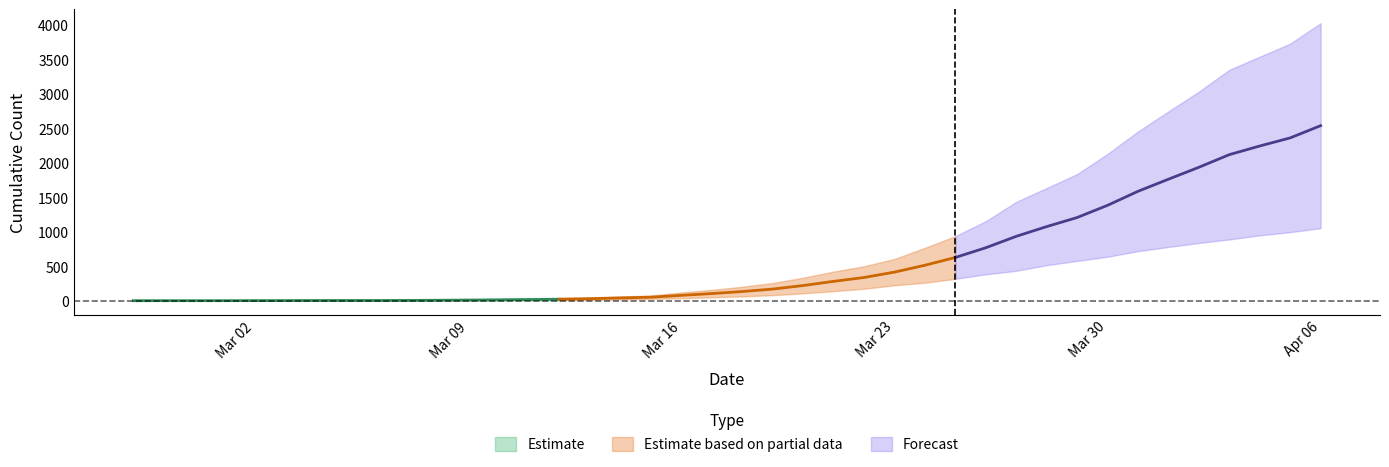

Which has a higher value, 2020-03-08 or 2020-03-24?

2020-03-24